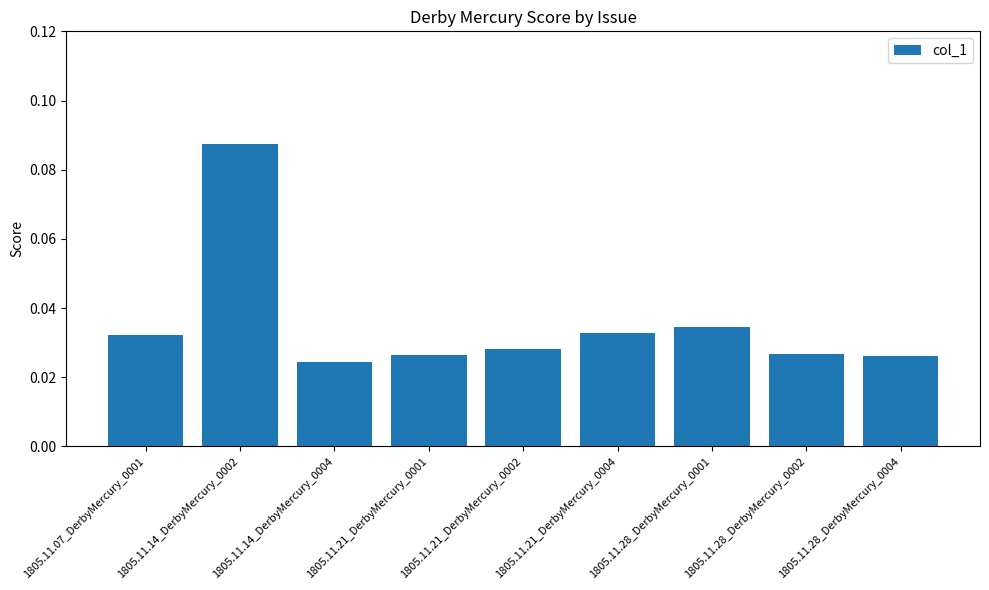

Which category has the lowest value across all series?

1805.11.14_DerbyMercury_0004